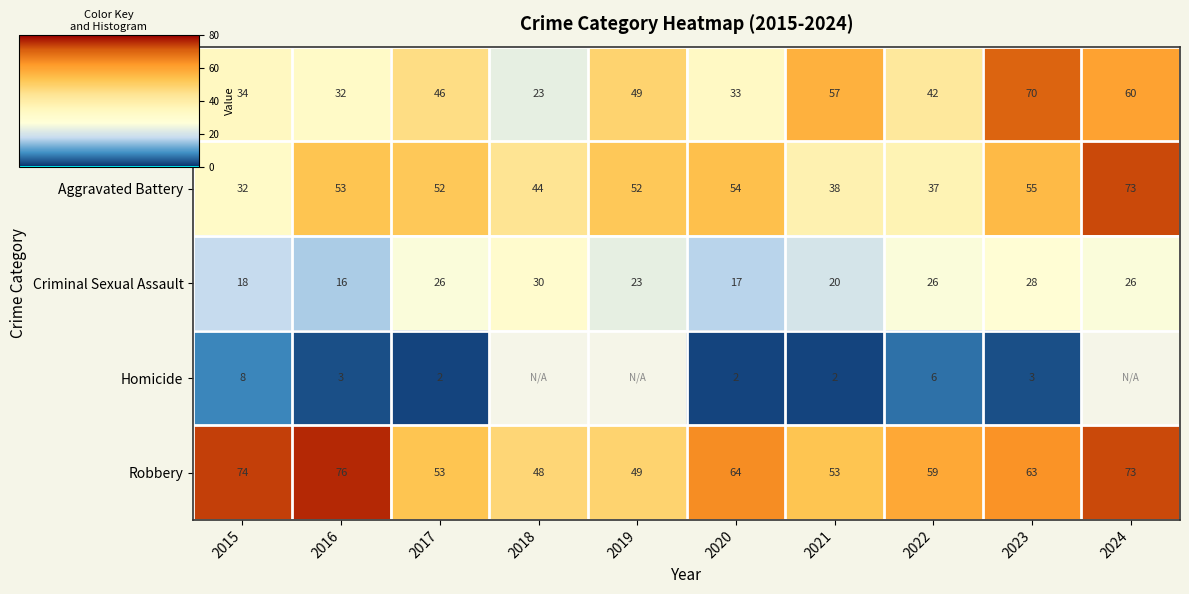

What is the difference between the maximum and minimum values in the Homicide series?

6.0